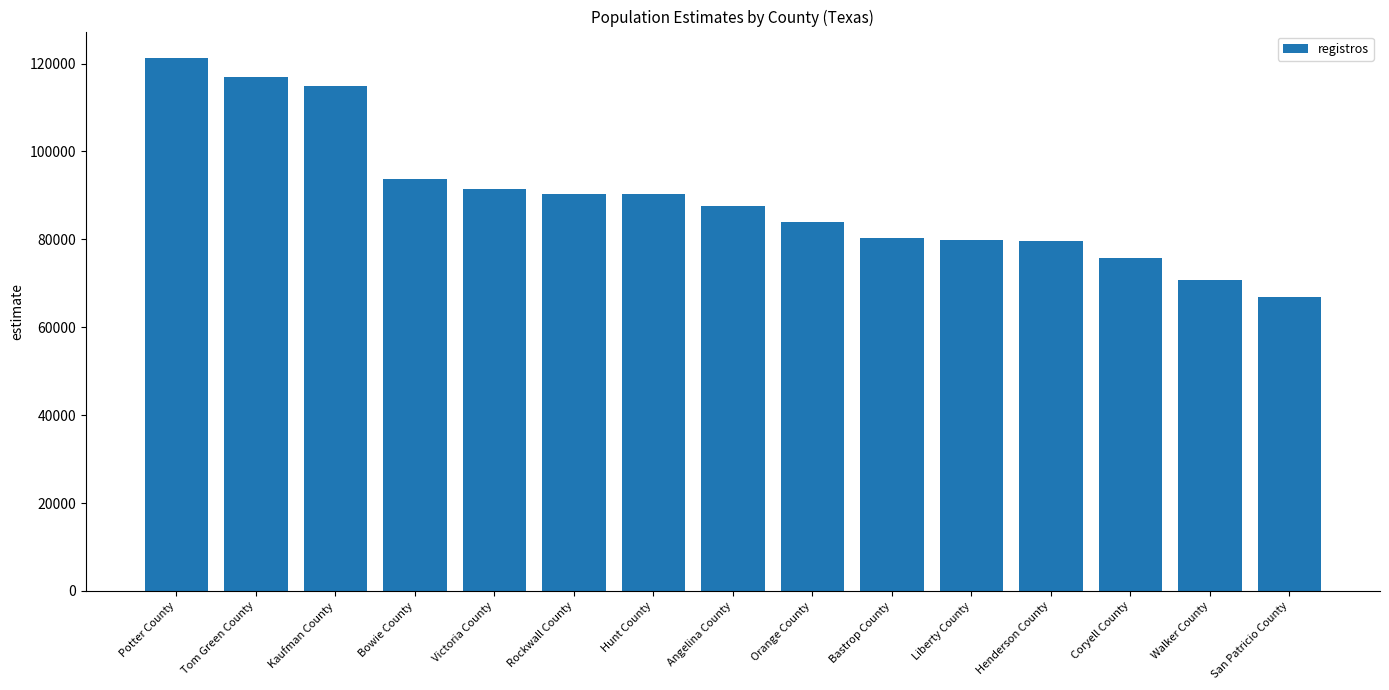

What is the average value?

89591